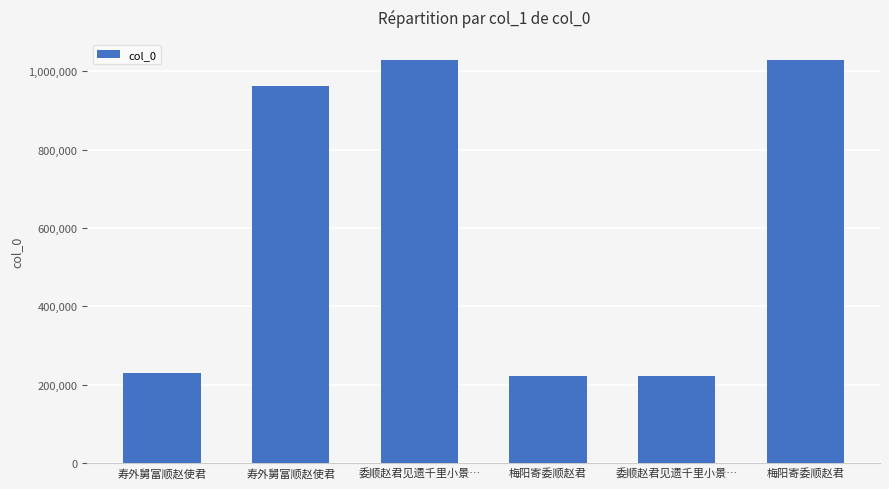

Reading left to right, extract all data points from this chart.

229986	962472	1028466	222752	222900	1028603